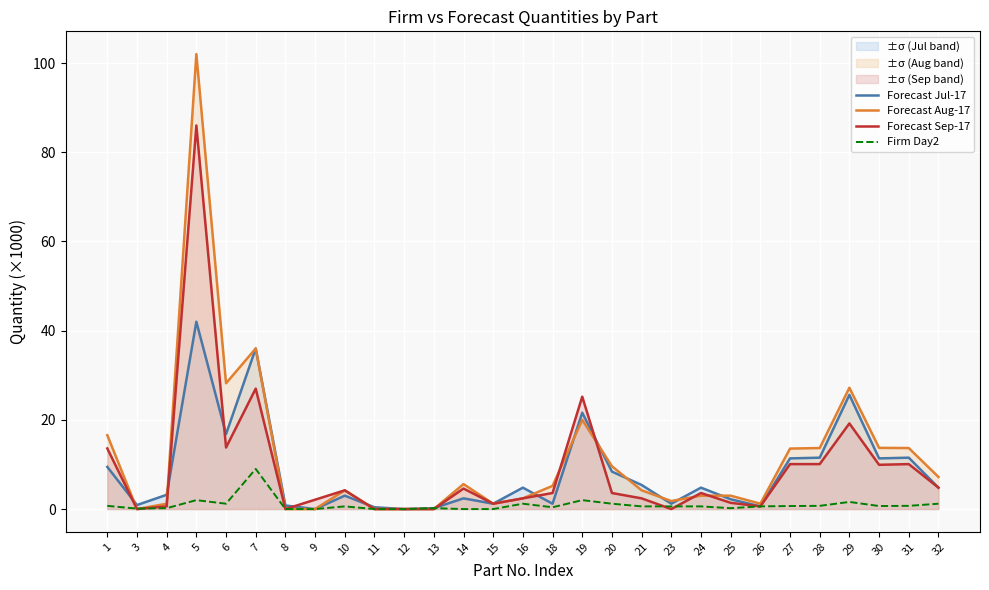

True or false: Firm Day2 and Forecast Jul-17 intersect in this chart.

False